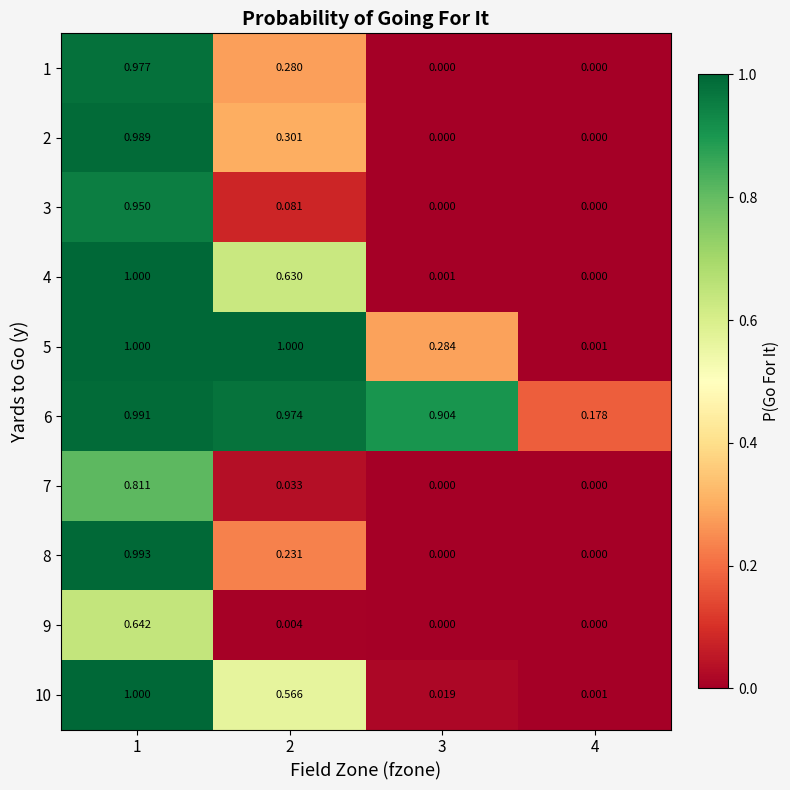

Rank the series by their maximum value, from lowest to highest.

9, 7, 3, 1, 2, 6, 8, 4, 10, 5